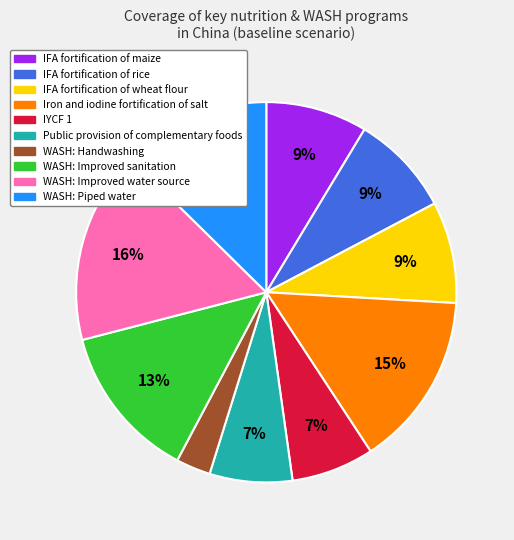

How many segments does this pie chart have?

10